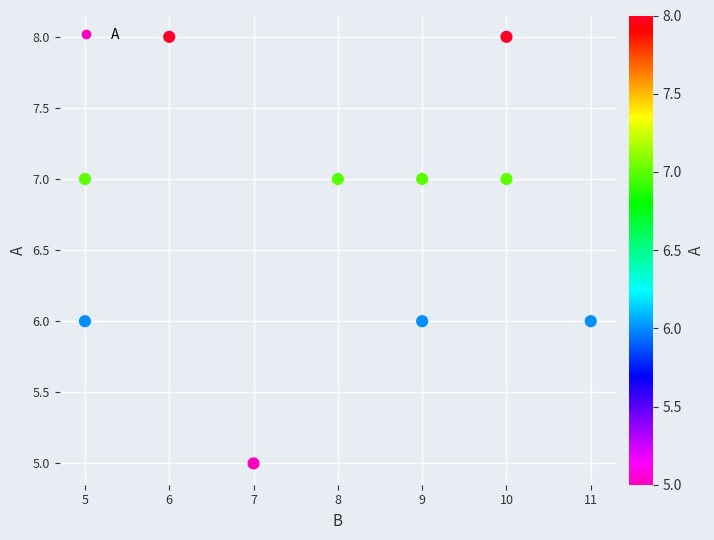

What is the range of X values (max minus min)?

6